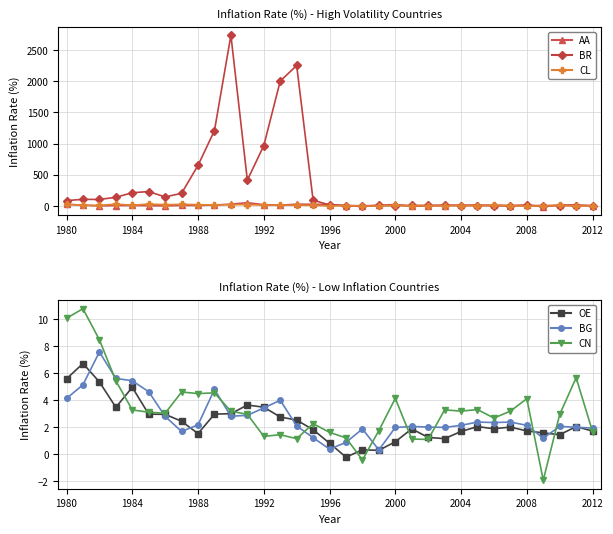

What is the maximum value for BR?

2735.5